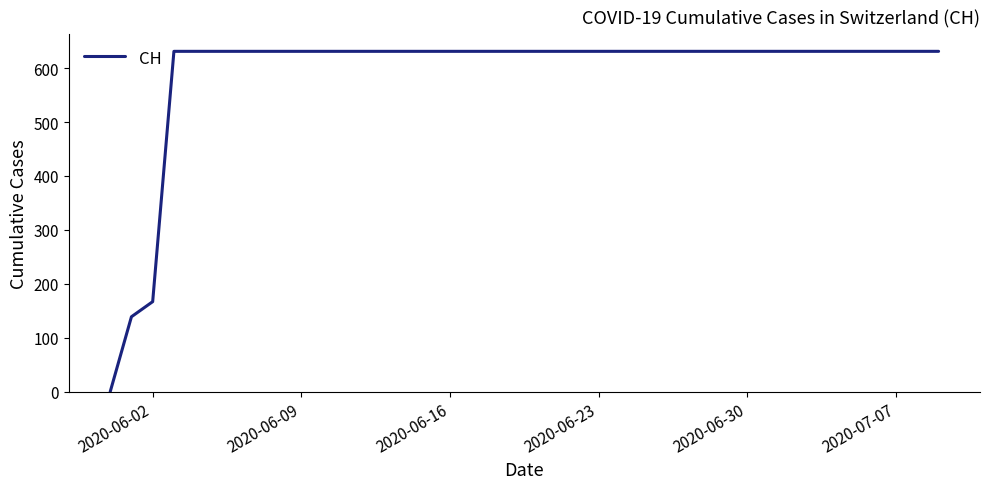

What is the maximum value shown in the chart?

631